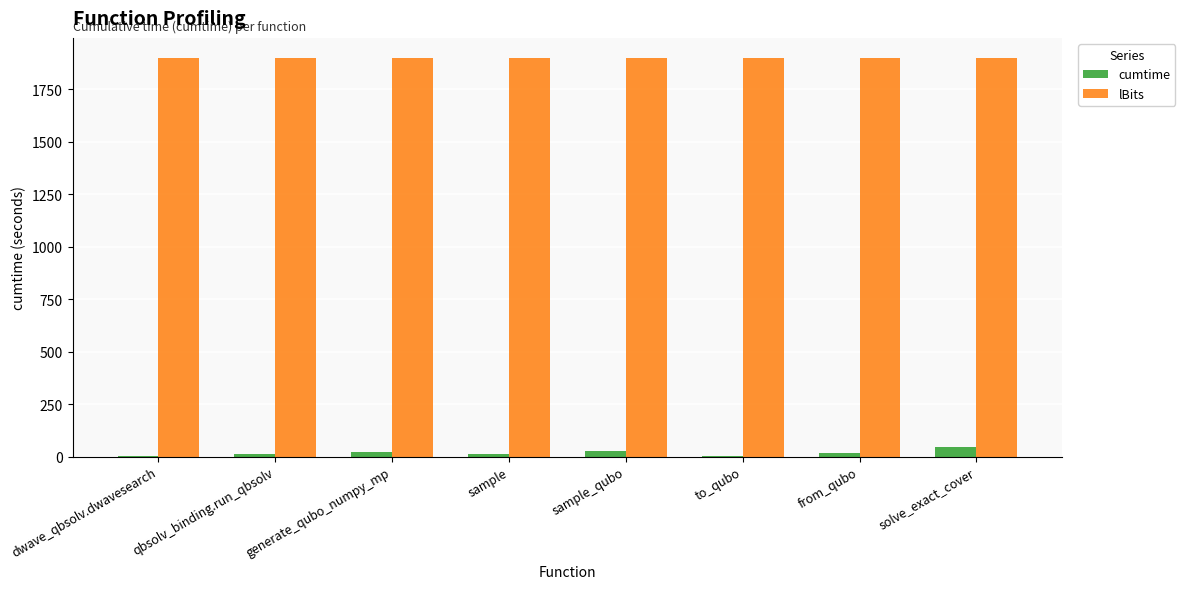

Is it true that lBits equals 1900.0 at from_qubo?

True